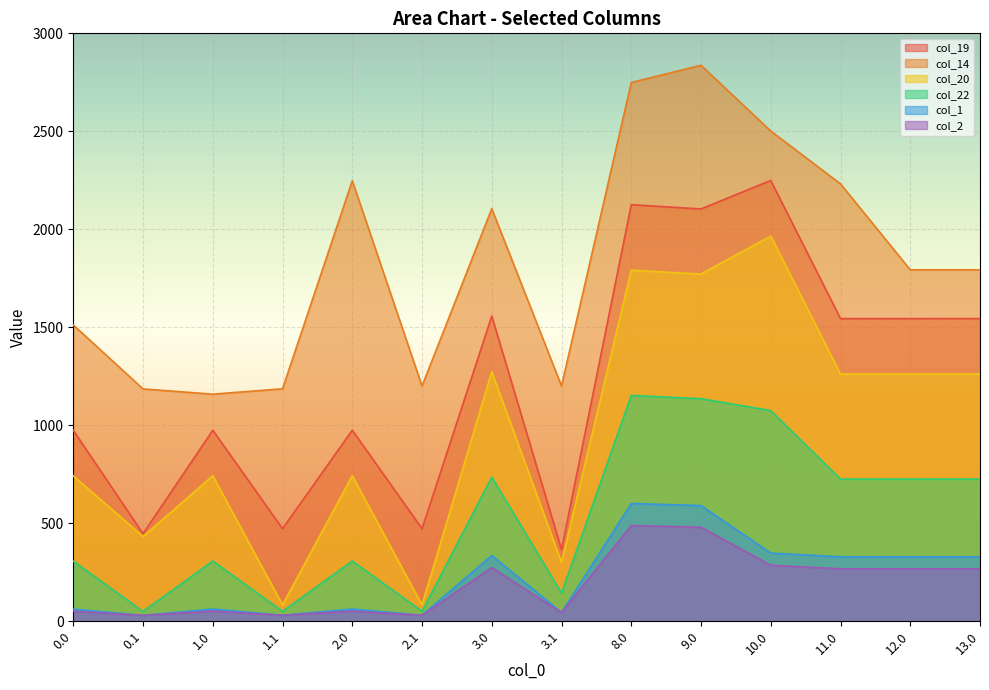

Which category has the highest value in the col_20 series?

10.0